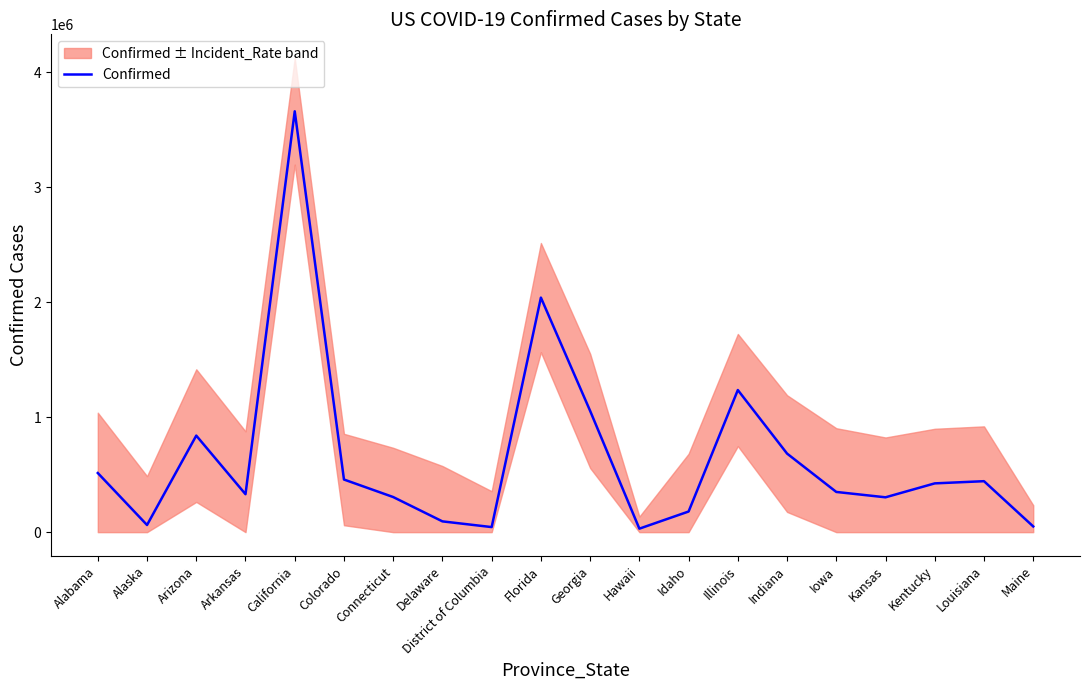

What is the approximate value at Louisiana?

443069